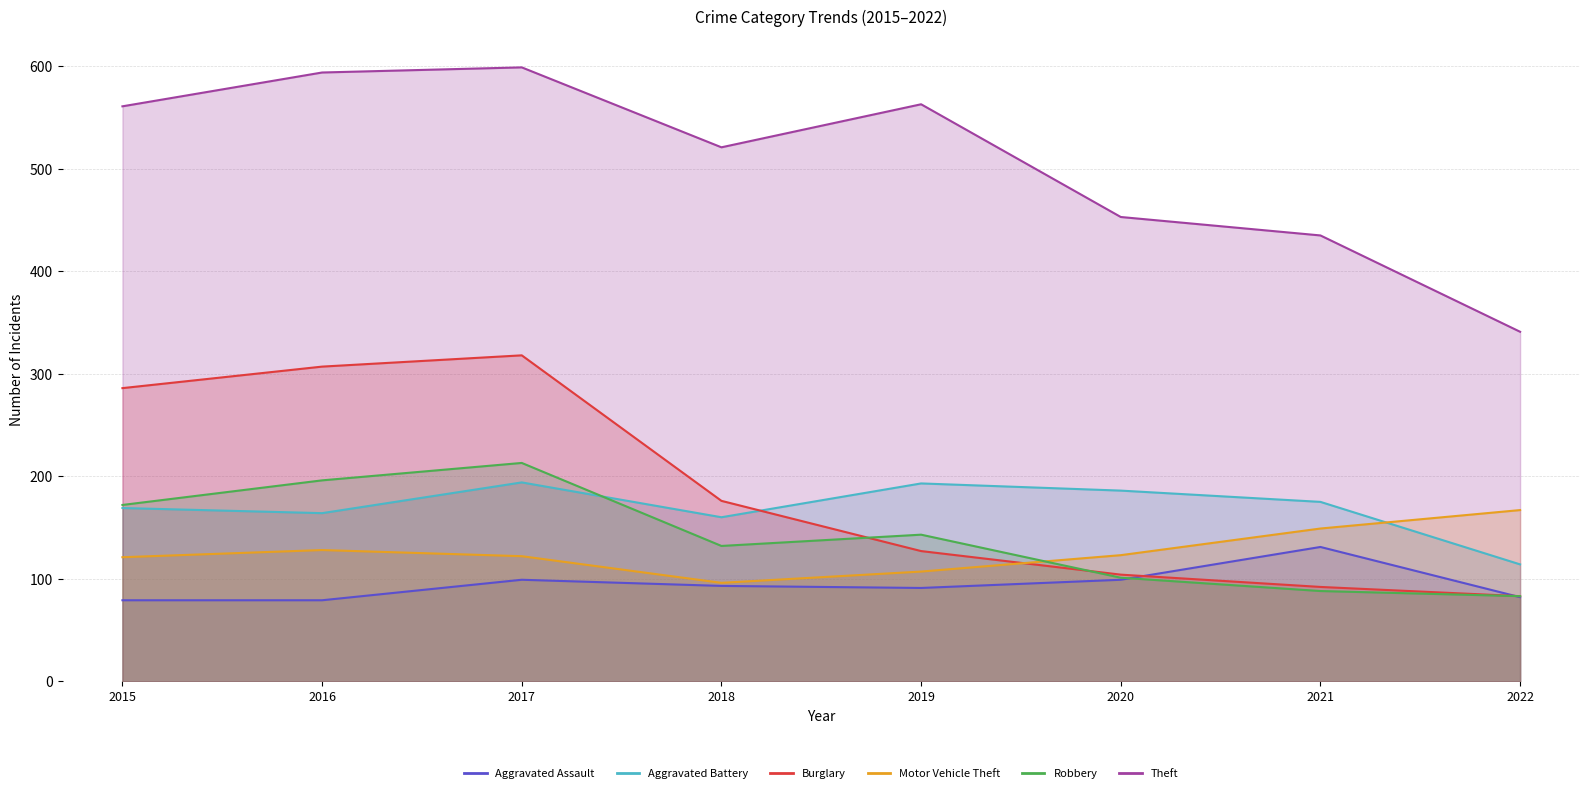

What is the difference between the second highest and second lowest values in the Aggravated Battery series?

33